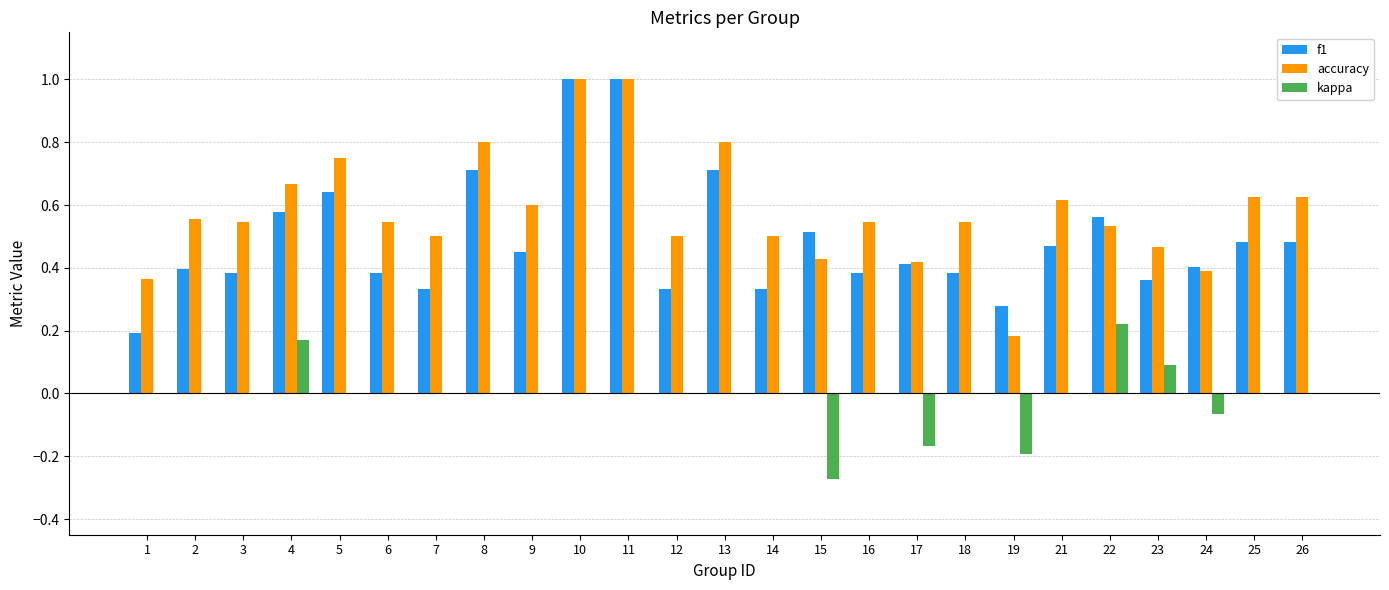

Which series has the largest total across all categories?

accuracy